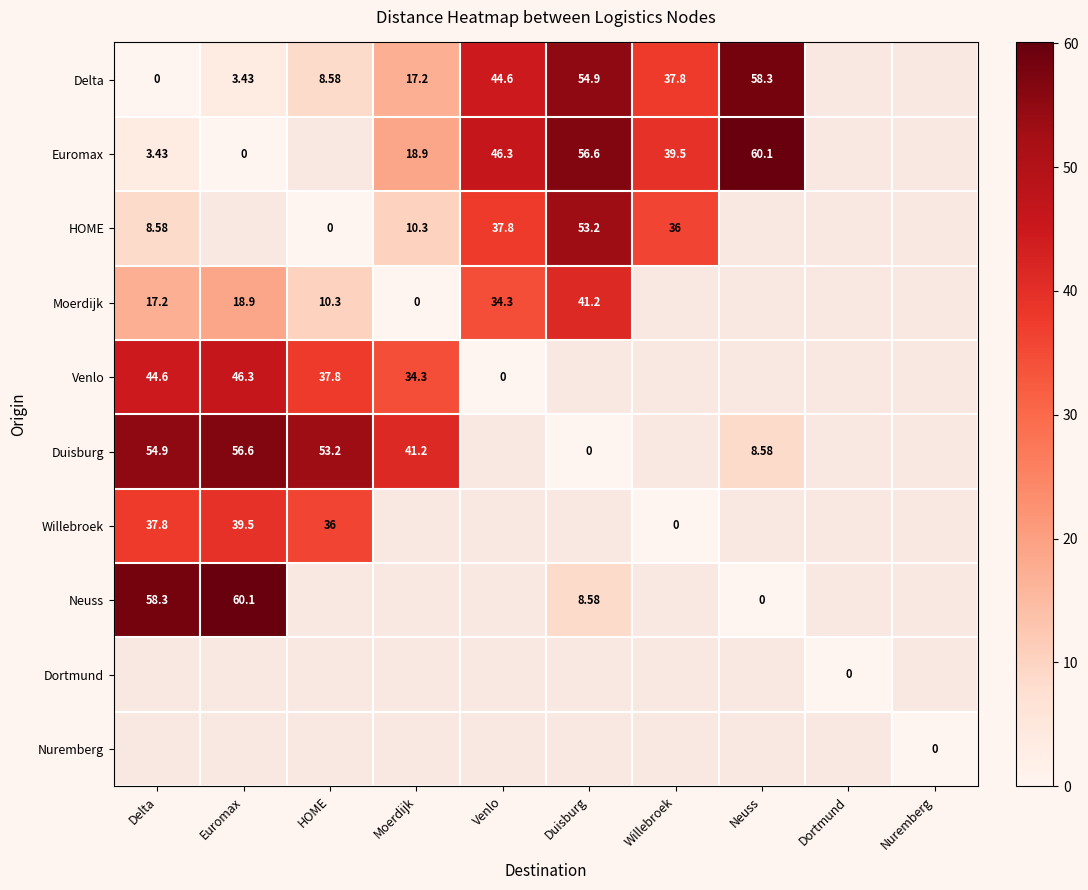

Is the value of HOME at Neuss greater than the value of Dortmund at Nuremberg?

No